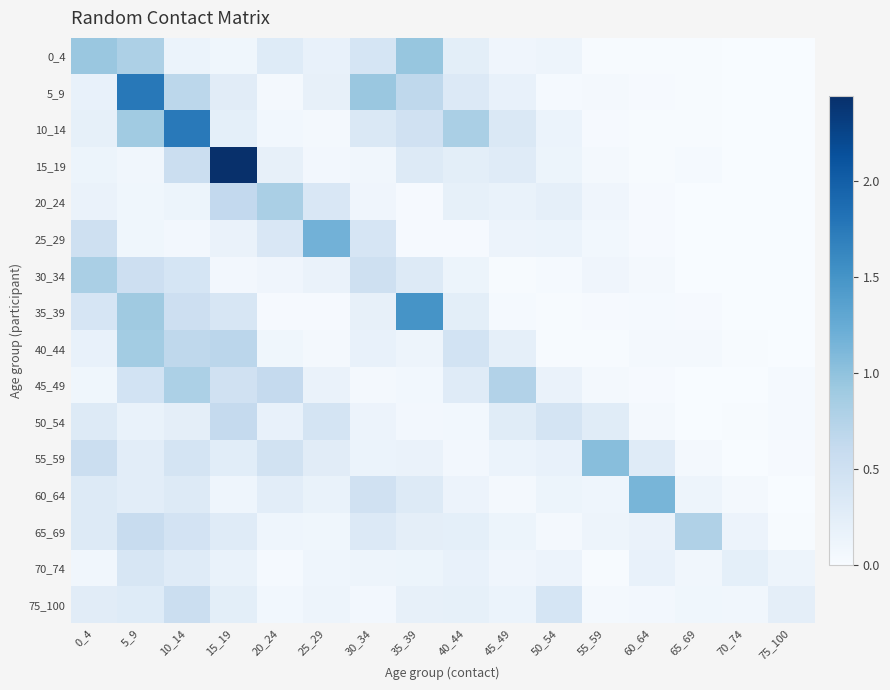

Reading left to right, extract all data points from this chart.

0_4: 0_4=0.9	5_9=0.8	10_14=0.2	15_19=0.1	20_24=0.3	25_29=0.2	30_34=0.4	35_39=1.0	40_44=0.2	45_49=0.1	50_54=0.1	55_59=0.0	60_64=0.0	65_69=0.0	70_74=0.0	75_100=0.0
5_9: 0_4=0.2	5_9=1.8	10_14=0.7	15_19=0.3	20_24=0.0	25_29=0.2	30_34=0.9	35_39=0.7	40_44=0.3	45_49=0.2	50_54=0.0	55_59=0.0	60_64=0.0	65_69=0.0	70_74=0.0	75_100=0.0
10_14: 0_4=0.2	5_9=0.9	10_14=1.7	15_19=0.2	20_24=0.1	25_29=0.0	30_34=0.4	35_39=0.5	40_44=0.8	45_49=0.4	50_54=0.1	55_59=0.0	60_64=0.0	65_69=0.0	70_74=0.0	75_100=0.0
15_19: 0_4=0.1	5_9=0.1	10_14=0.5	15_19=2.4	20_24=0.2	25_29=0.1	30_34=0.1	35_39=0.3	40_44=0.2	45_49=0.3	50_54=0.1	55_59=0.0	60_64=0.0	65_69=0.0	70_74=0.0	75_100=0.0
20_24: 0_4=0.2	5_9=0.1	10_14=0.1	15_19=0.6	20_24=0.8	25_29=0.4	30_34=0.1	35_39=0.0	40_44=0.2	45_49=0.2	50_54=0.2	55_59=0.1	60_64=0.0	65_69=0.0	70_74=0.0	75_100=0.0
25_29: 0_4=0.5	5_9=0.1	10_14=0.1	15_19=0.2	20_24=0.4	25_29=1.2	30_34=0.4	35_39=0.0	40_44=0.0	45_49=0.1	50_54=0.1	55_59=0.1	60_64=0.0	65_69=0.0	70_74=0.0	75_100=0.0
30_34: 0_4=0.8	5_9=0.5	10_14=0.4	15_19=0.1	20_24=0.1	25_29=0.2	30_34=0.5	35_39=0.3	40_44=0.1	45_49=0.0	50_54=0.0	55_59=0.1	60_64=0.0	65_69=0.0	70_74=0.0	75_100=0.0
35_39: 0_4=0.4	5_9=0.9	10_14=0.5	15_19=0.4	20_24=0.0	25_29=0.0	30_34=0.2	35_39=1.5	40_44=0.2	45_49=0.0	50_54=0.0	55_59=0.0	60_64=0.0	65_69=0.0	70_74=0.0	75_100=0.0
40_44: 0_4=0.2	5_9=0.9	10_14=0.7	15_19=0.7	20_24=0.1	25_29=0.0	30_34=0.2	35_39=0.1	40_44=0.4	45_49=0.2	50_54=0.0	55_59=0.0	60_64=0.0	65_69=0.0	70_74=0.0	75_100=0.0
45_49: 0_4=0.1	5_9=0.5	10_14=0.8	15_19=0.5	20_24=0.6	25_29=0.2	30_34=0.0	35_39=0.1	40_44=0.3	45_49=0.8	50_54=0.2	55_59=0.0	60_64=0.0	65_69=0.0	70_74=0.0	75_100=0.0
50_54: 0_4=0.3	5_9=0.2	10_14=0.2	15_19=0.6	20_24=0.2	25_29=0.4	30_34=0.1	35_39=0.1	40_44=0.1	45_49=0.3	50_54=0.4	55_59=0.3	60_64=0.0	65_69=0.0	70_74=0.0	75_100=0.0
55_59: 0_4=0.5	5_9=0.3	10_14=0.4	15_19=0.3	20_24=0.5	25_29=0.3	30_34=0.1	35_39=0.2	40_44=0.1	45_49=0.1	50_54=0.2	55_59=1.0	60_64=0.3	65_69=0.1	70_74=0.0	75_100=0.0
60_64: 0_4=0.3	5_9=0.3	10_14=0.3	15_19=0.1	20_24=0.3	25_29=0.2	30_34=0.5	35_39=0.3	40_44=0.1	45_49=0.1	50_54=0.1	55_59=0.1	60_64=1.1	65_69=0.1	70_74=0.0	75_100=0.0
65_69: 0_4=0.3	5_9=0.6	10_14=0.4	15_19=0.3	20_24=0.1	25_29=0.1	30_34=0.3	35_39=0.2	40_44=0.2	45_49=0.1	50_54=0.1	55_59=0.1	60_64=0.2	65_69=0.8	70_74=0.1	75_100=0.0
70_74: 0_4=0.1	5_9=0.4	10_14=0.3	15_19=0.2	20_24=0.0	25_29=0.1	30_34=0.1	35_39=0.1	40_44=0.2	45_49=0.1	50_54=0.1	55_59=0.0	60_64=0.2	65_69=0.1	70_74=0.2	75_100=0.1
75_100: 0_4=0.3	5_9=0.3	10_14=0.5	15_19=0.2	20_24=0.1	25_29=0.1	30_34=0.1	35_39=0.2	40_44=0.2	45_49=0.1	50_54=0.4	55_59=0.1	60_64=0.1	65_69=0.1	70_74=0.1	75_100=0.2